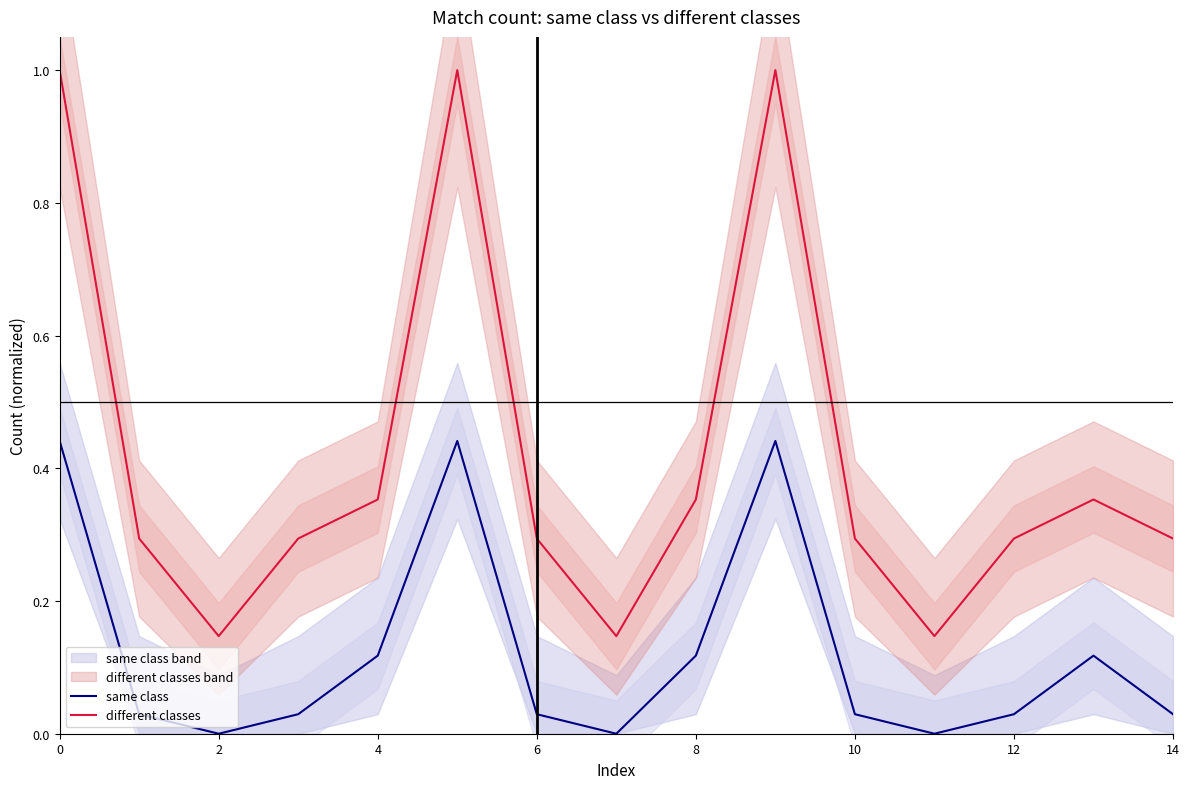

In same class, how many points are lower than both neighbors (excluding endpoints)?

3